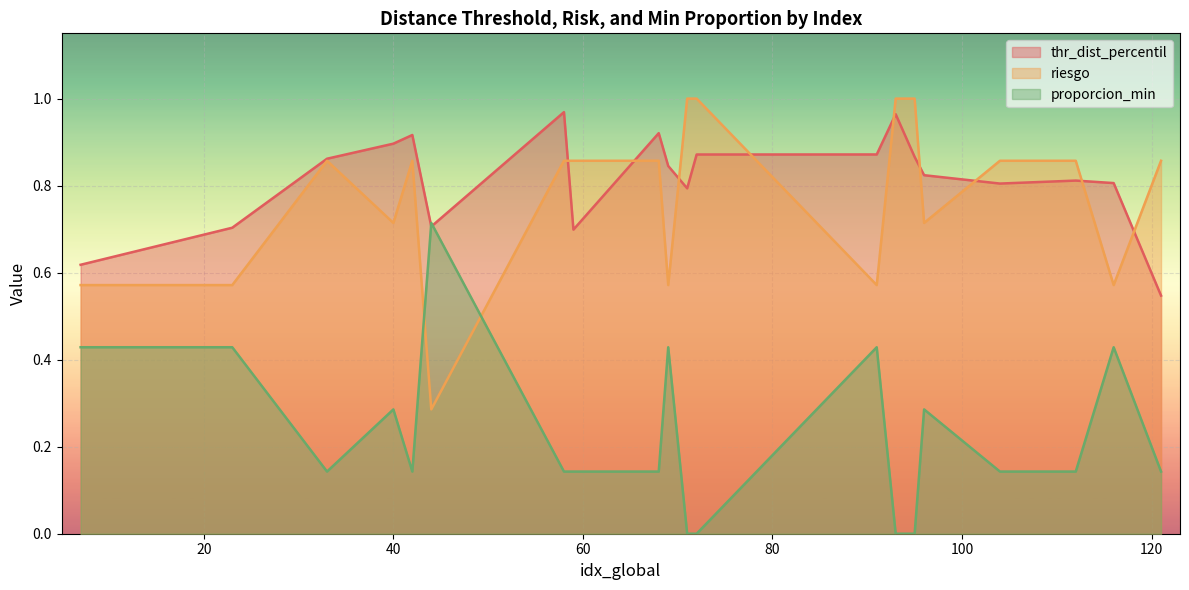

At which category is the sum across all series the highest?

58